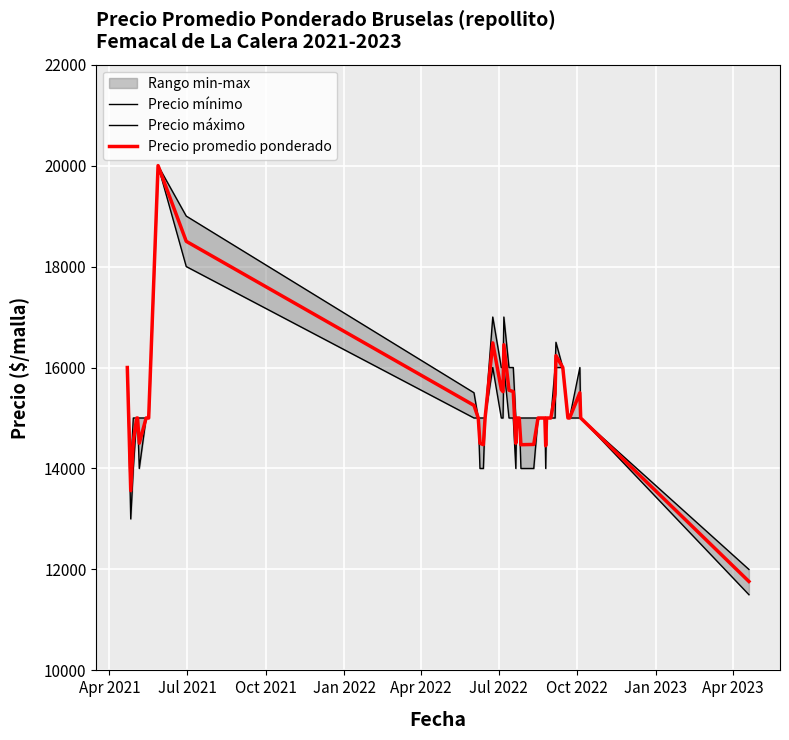

True or false: Precio mínimo and Precio máximo intersect in this chart.

False